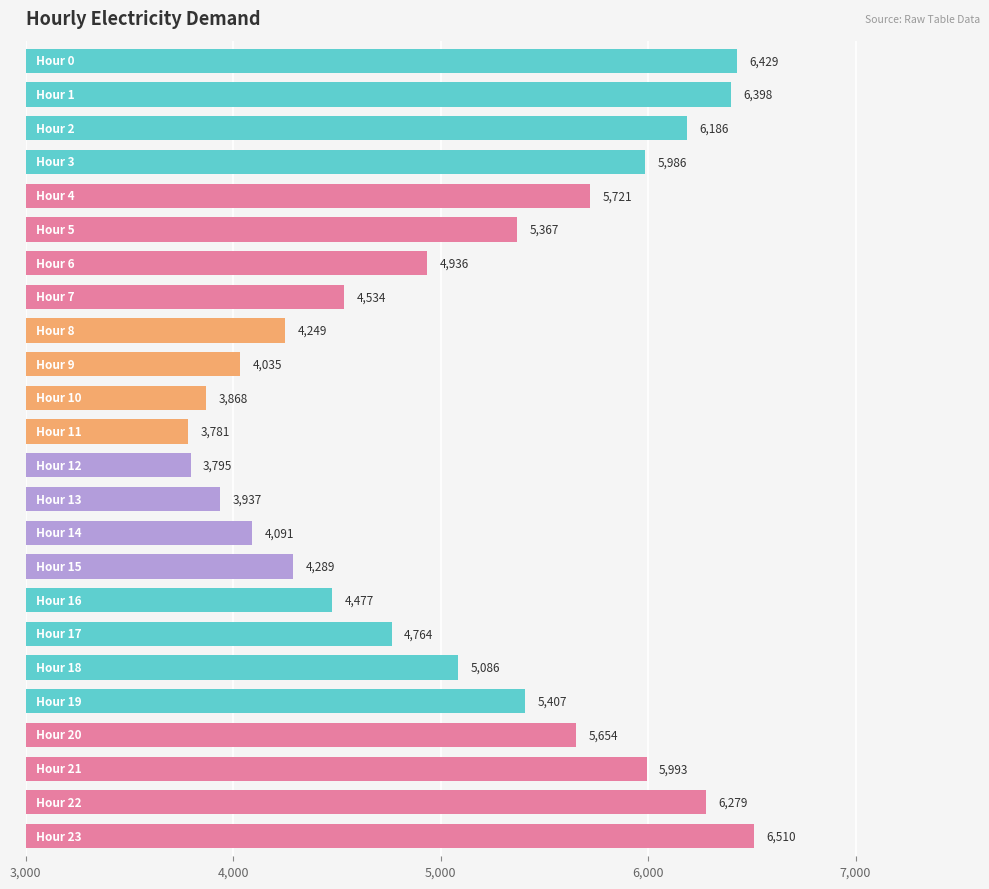

How many bars are there in total?

24